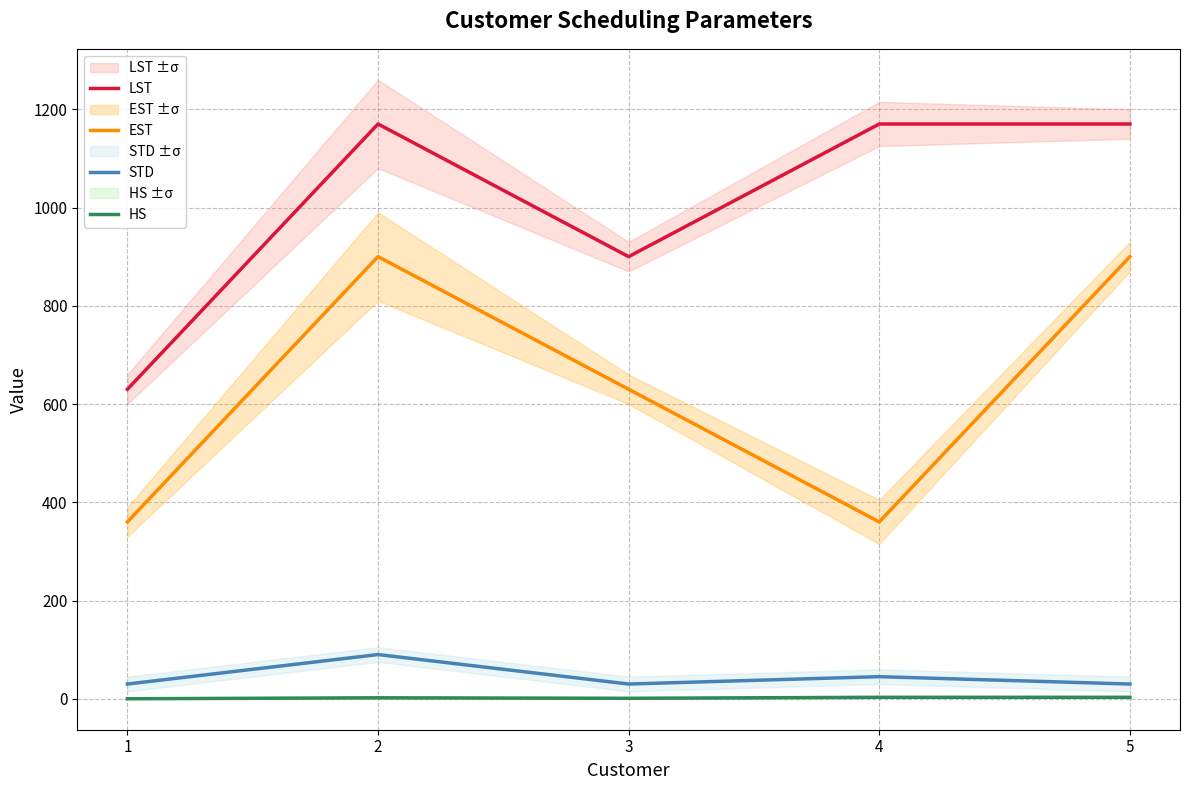

What are all the series names shown in the legend?

LST, EST, STD, HS